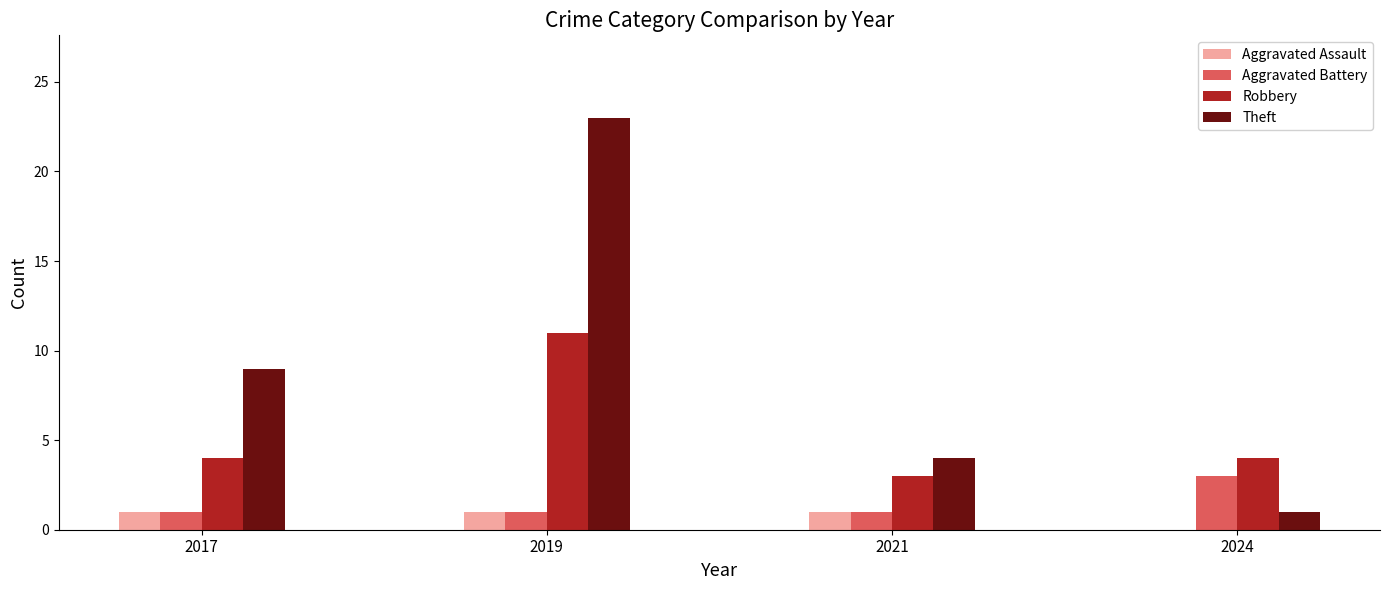

What value does the Aggravated Battery series have at 2024?

3